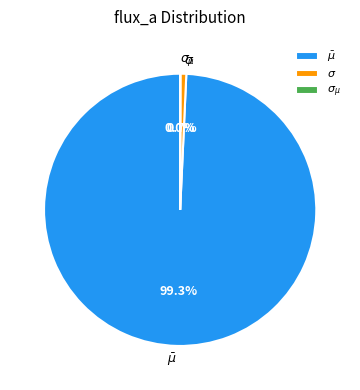

Is there any slice that represents more than half of the pie?

Yes